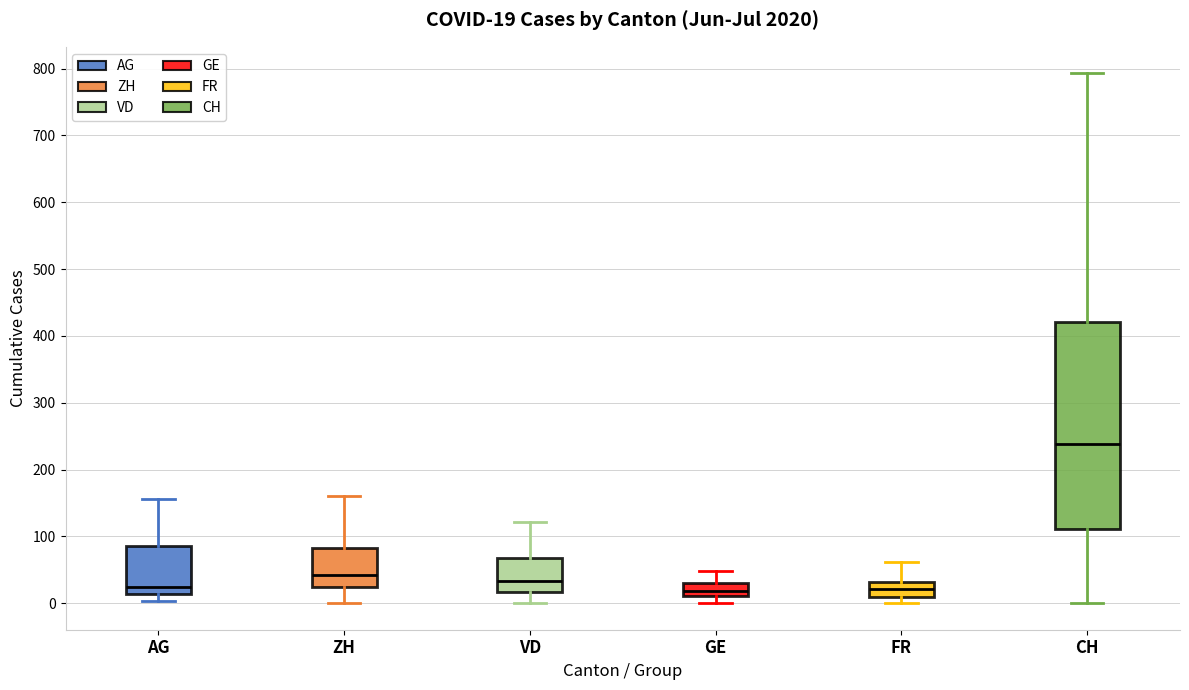

Comparing the boxes themselves (not the whiskers), which one is the tallest?

CH